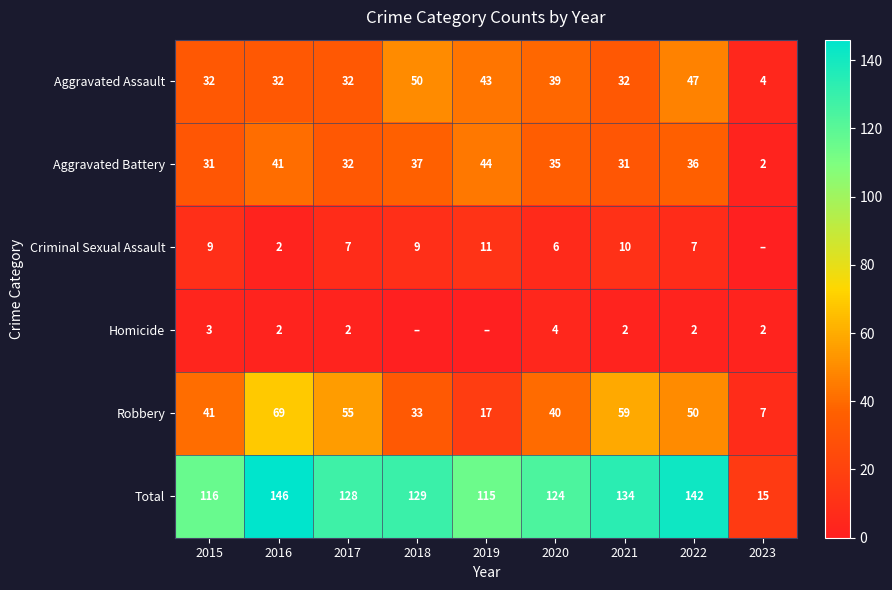

The value of Criminal Sexual Assault at 2017 is 11. True or false?

False